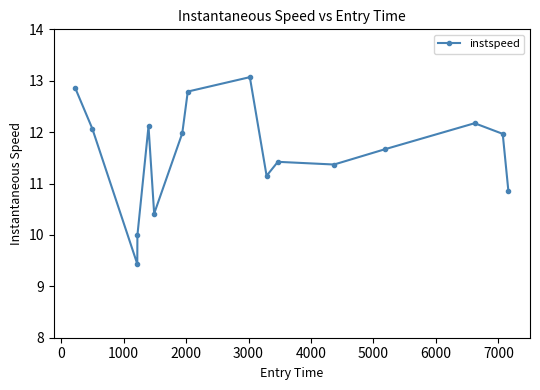

What is the maximum value shown in the chart?

13.1